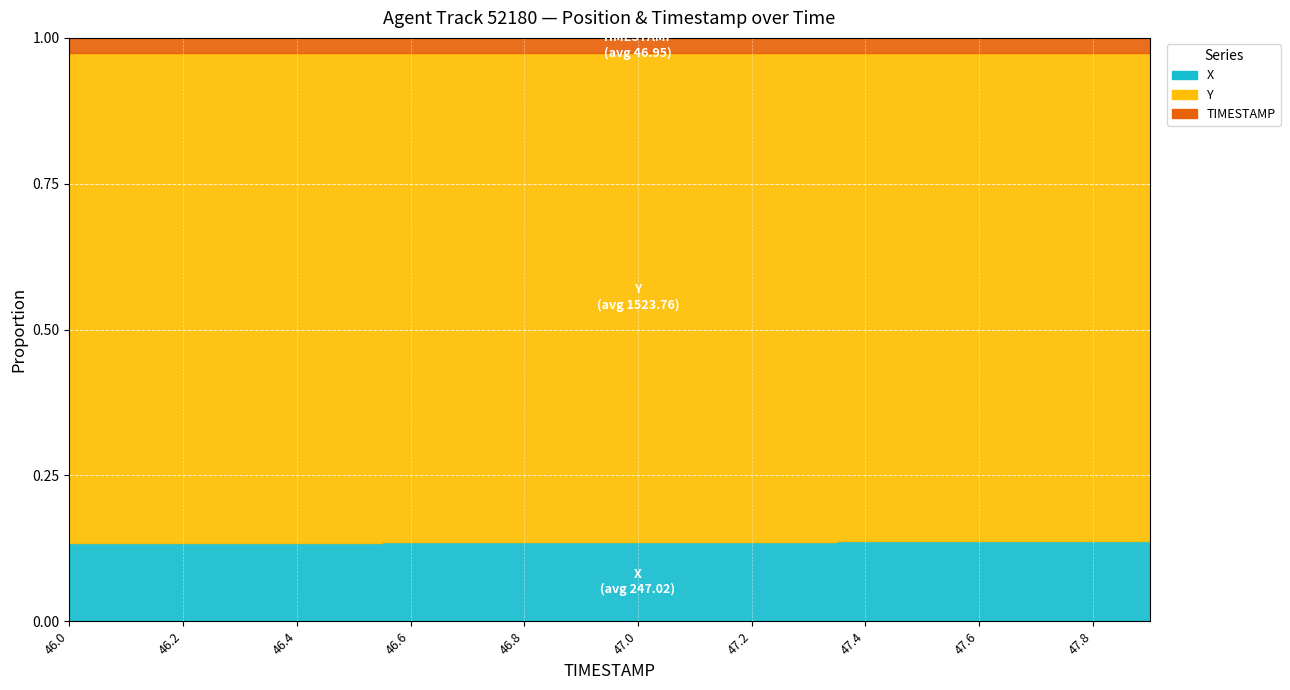

What is the sum of all X values?

4940.3